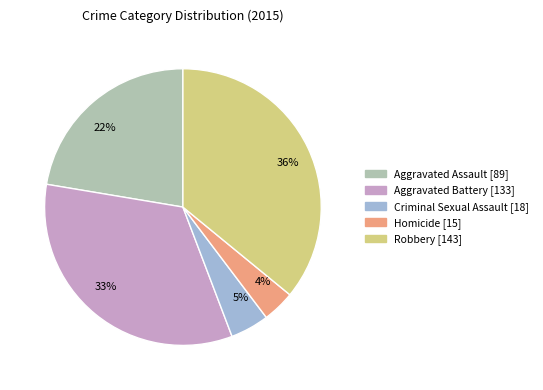

Do 36% and 5% together represent more than half of the pie?

No